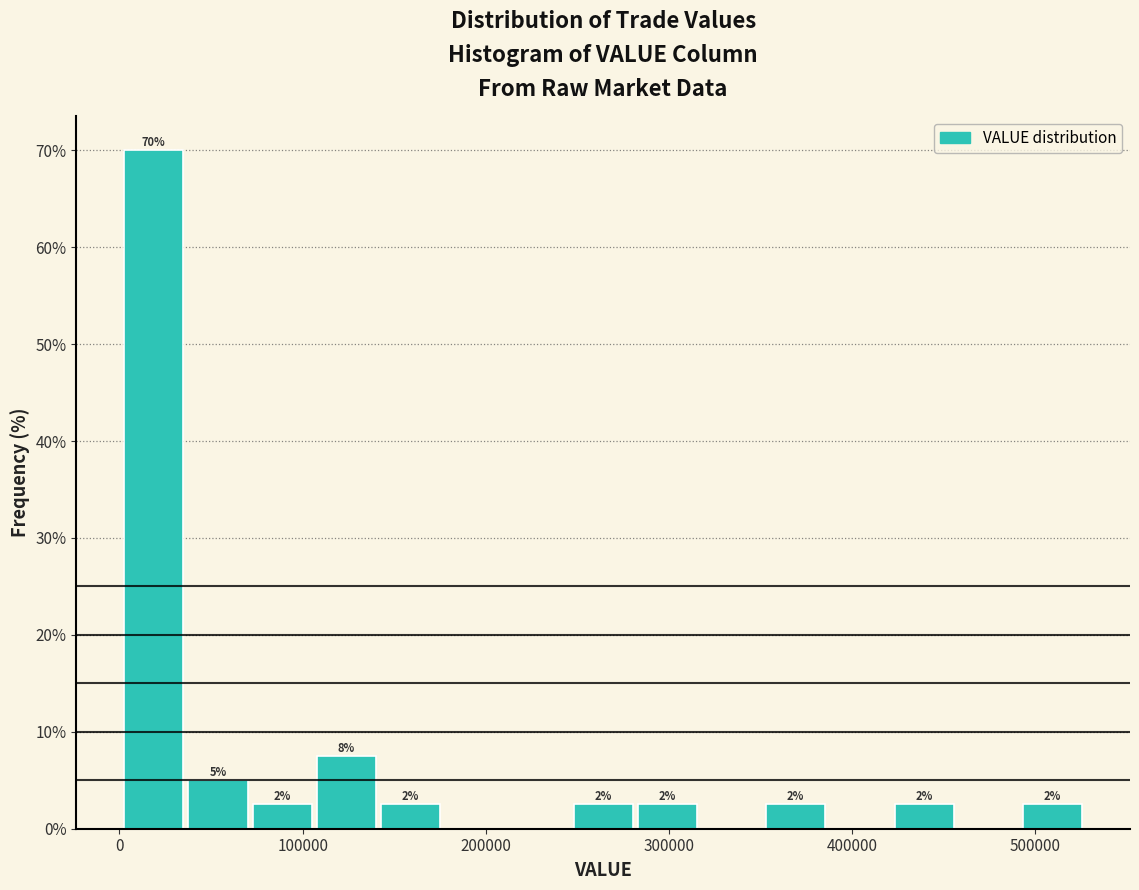

Read against the x-axis, roughly where is the centre of the tallest bar?

20000